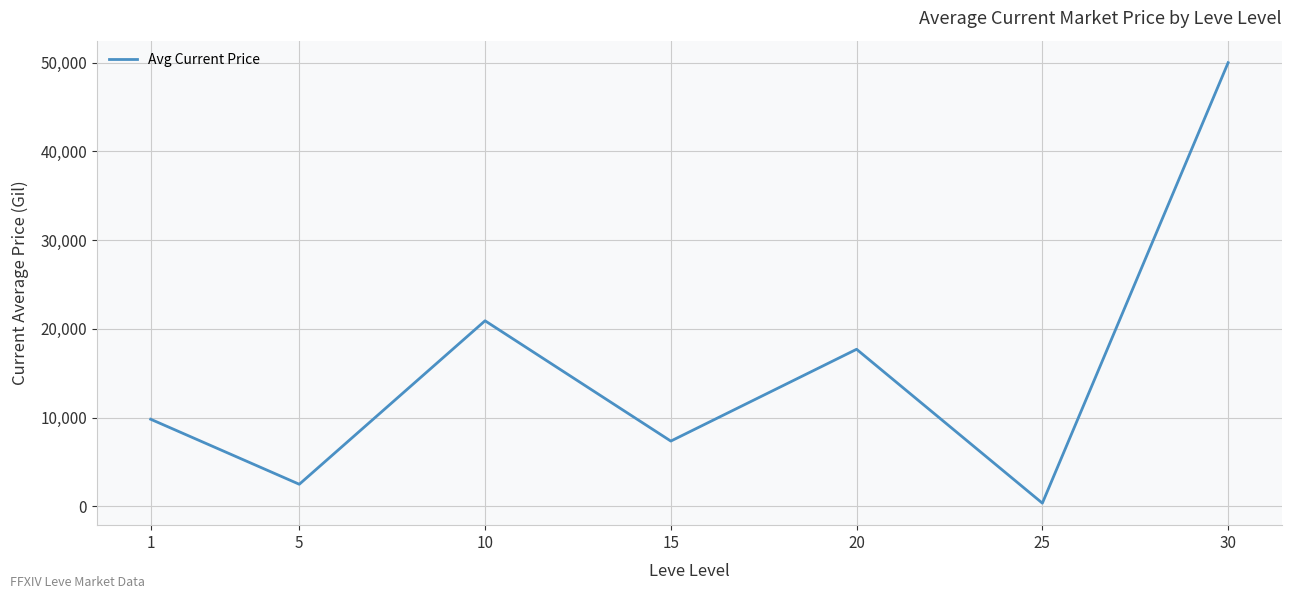

The value at 15 is 7359.8. True or false?

True